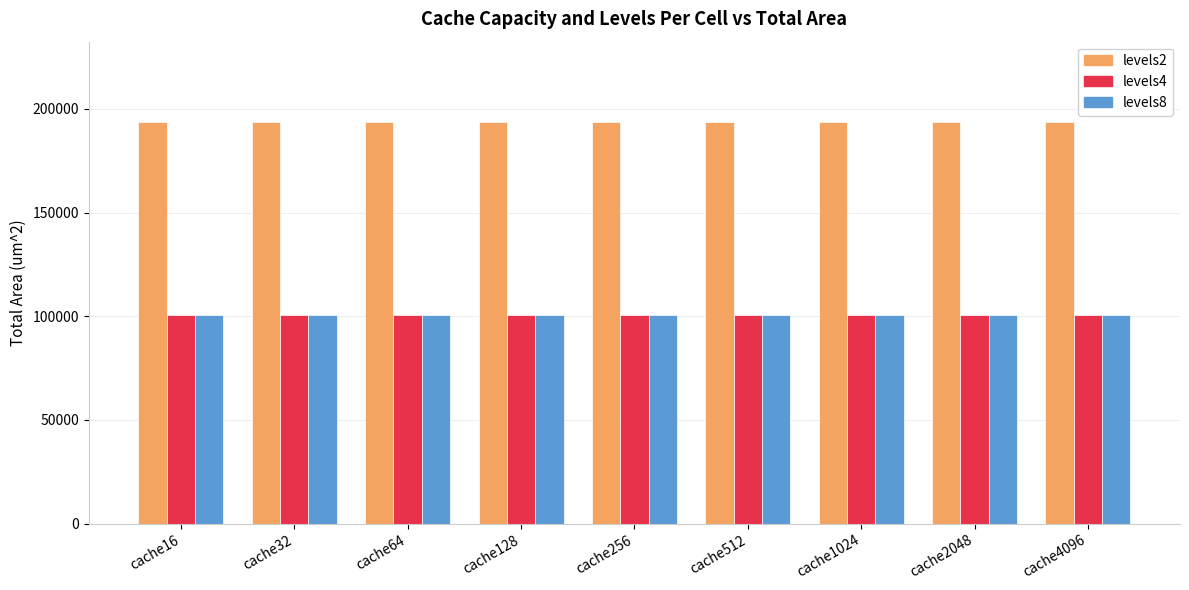

How many bars are there in total?

27